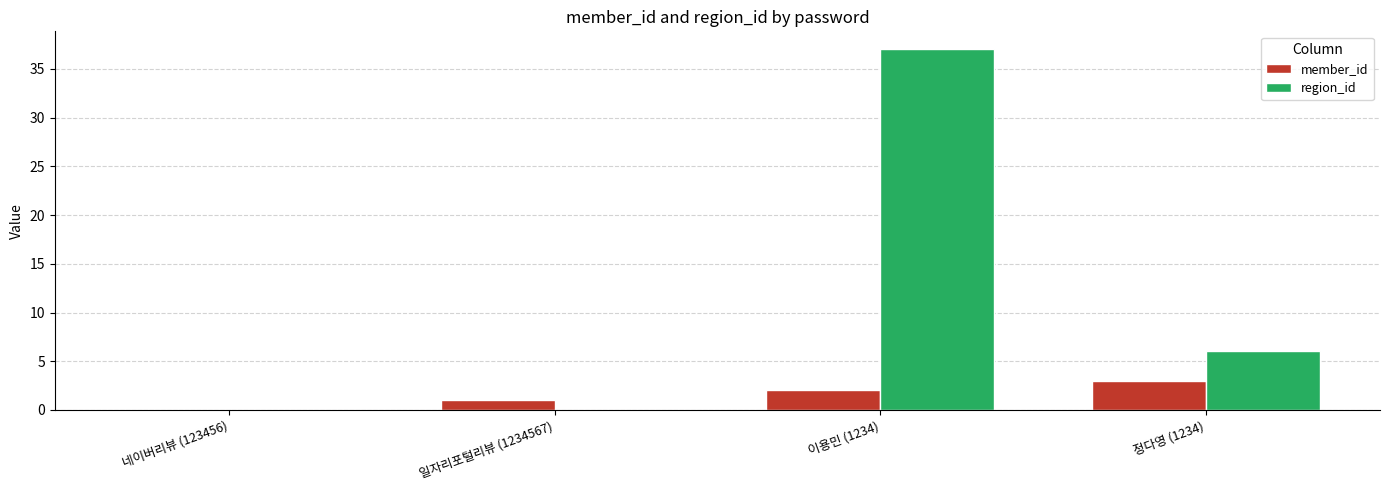

The region_id series shows 6 at 정다영 (1234). True or false?

True